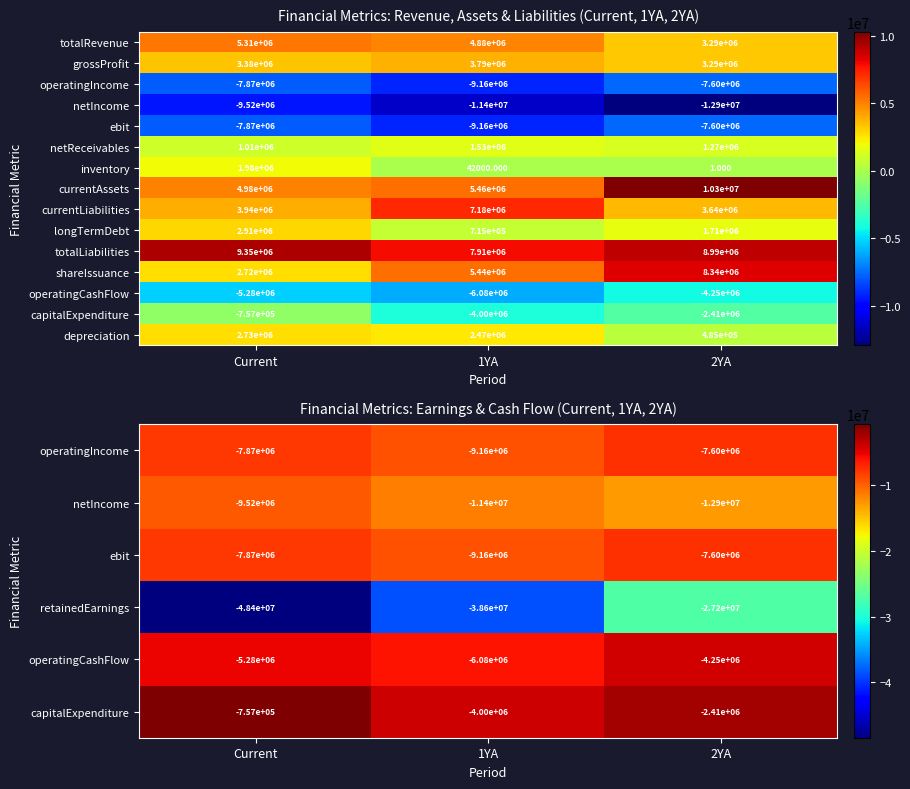

At how many categories does at least one series exceed 3622352?

3